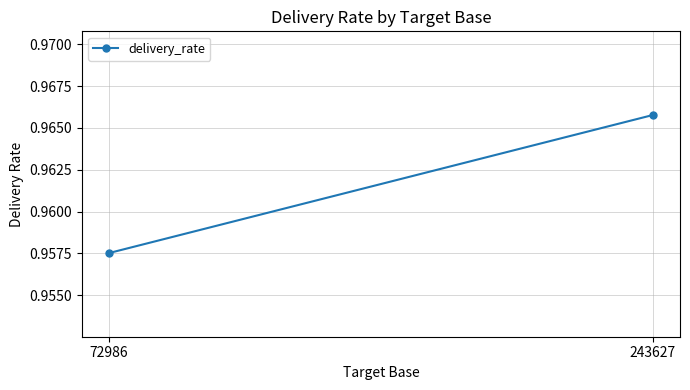

Reading right to left, transcribe all the data shown in this chart.

243627=1.0	72986=1.0